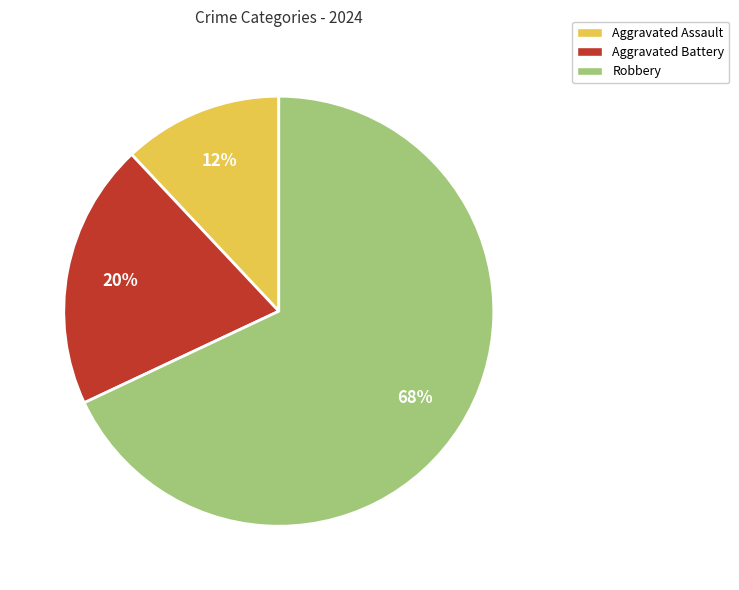

Count the number of slices in the pie.

3